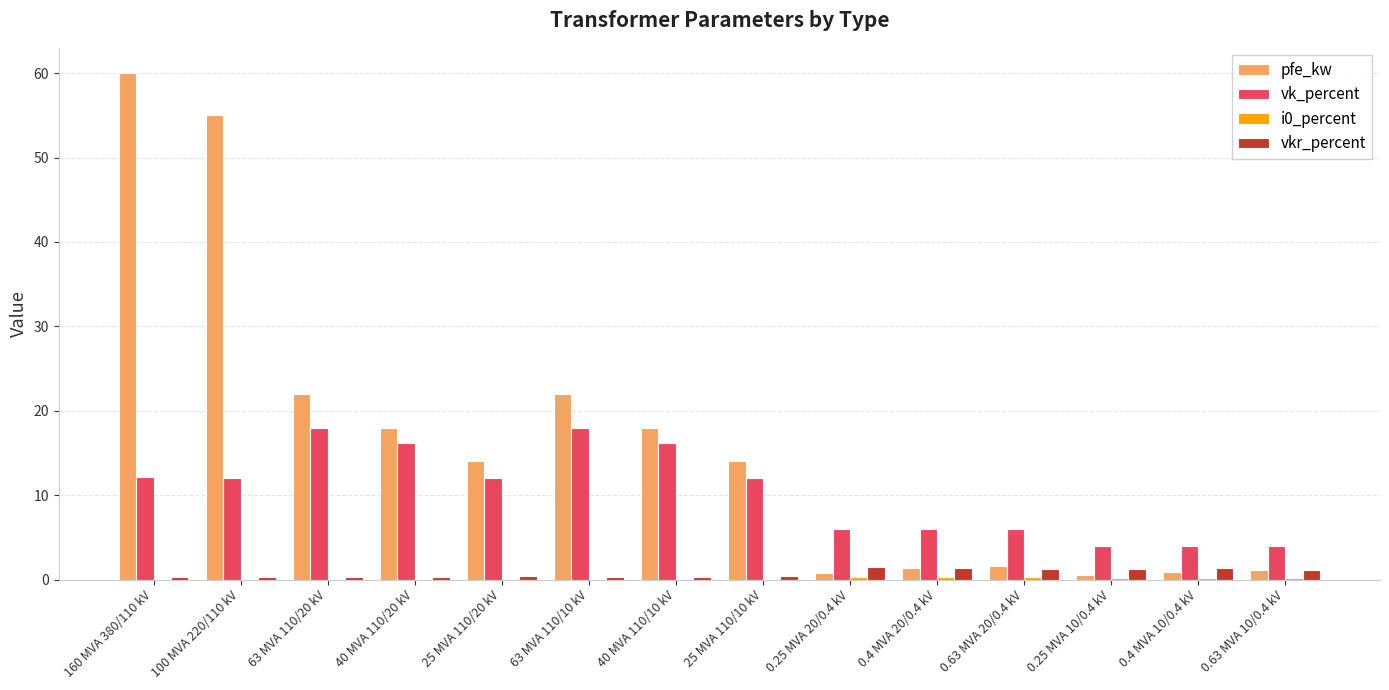

Is it true that vk_percent equals 21.6 at 160 MVA 380/110 kV?

False